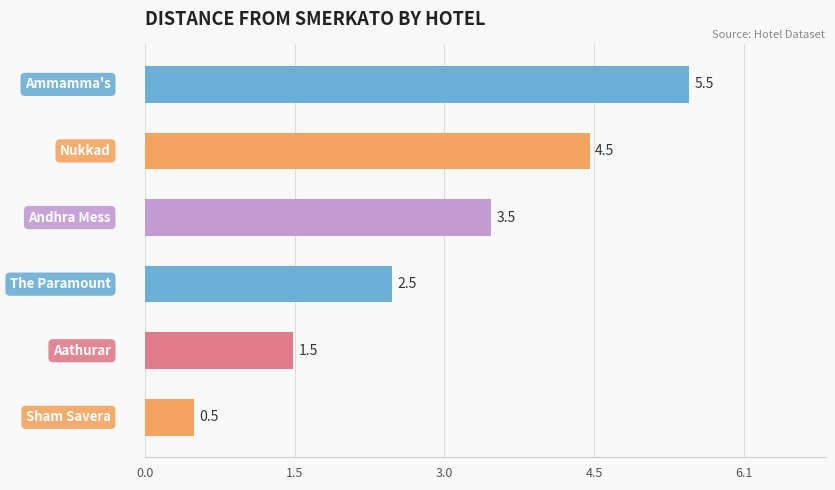

What is the sum of all values?

18.0